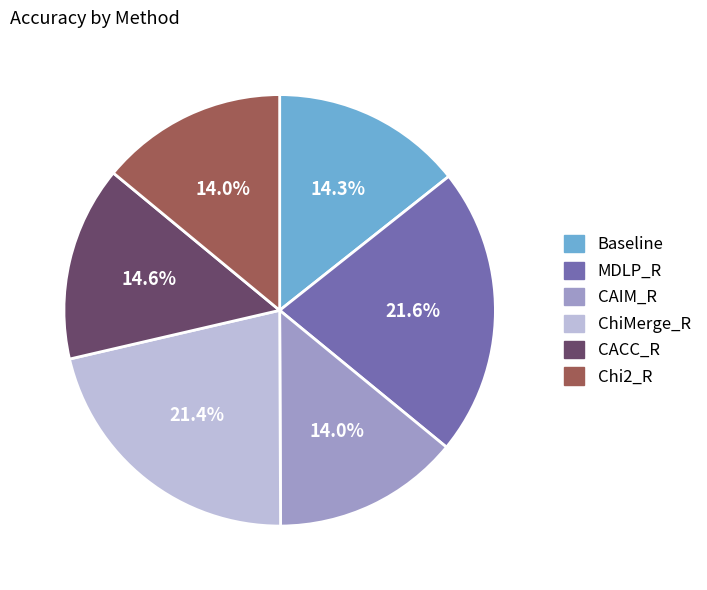

Is it true that Baseline is 14% of the pie?

True